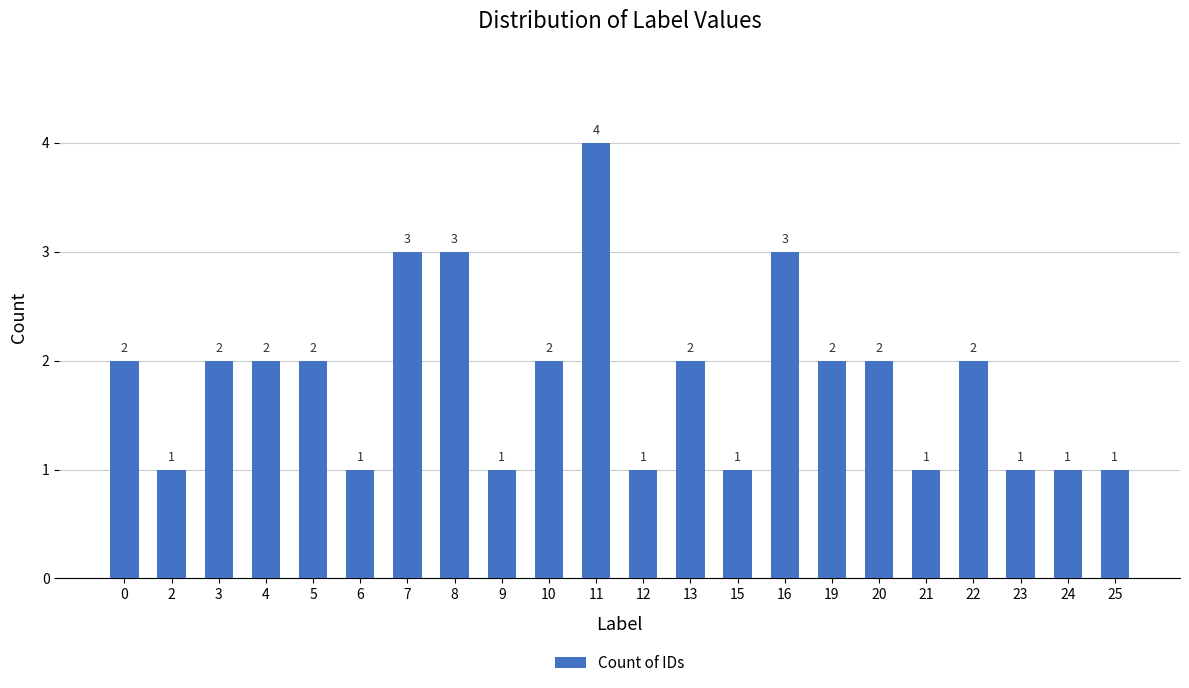

What is the change in value from 2 to 20?

+1